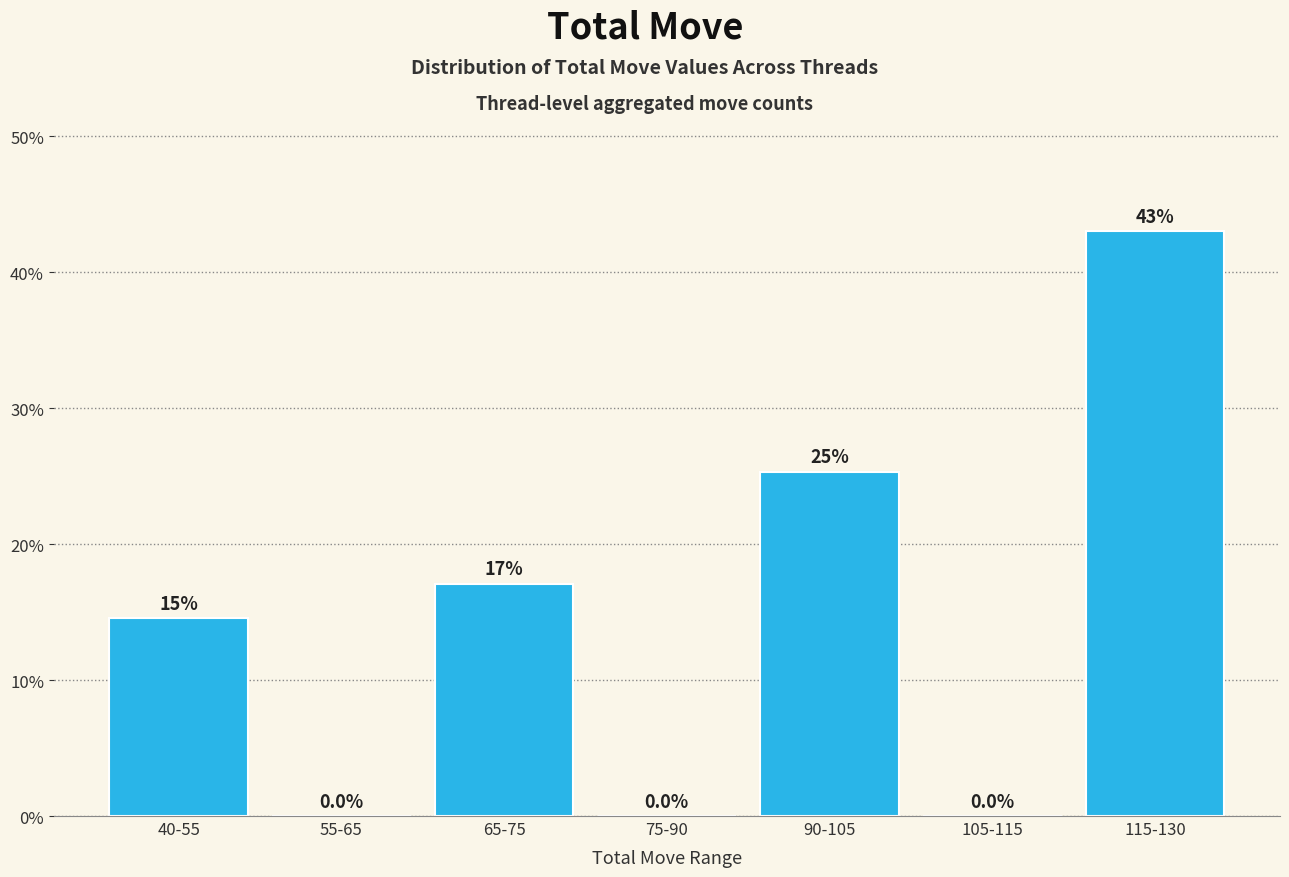

Reading left to right, what are all the values shown in this chart?

40-55=14.6	55-65=0.0	65-75=17.1	75-90=0.0	90-105=25.3	105-115=0.0	115-130=43.0